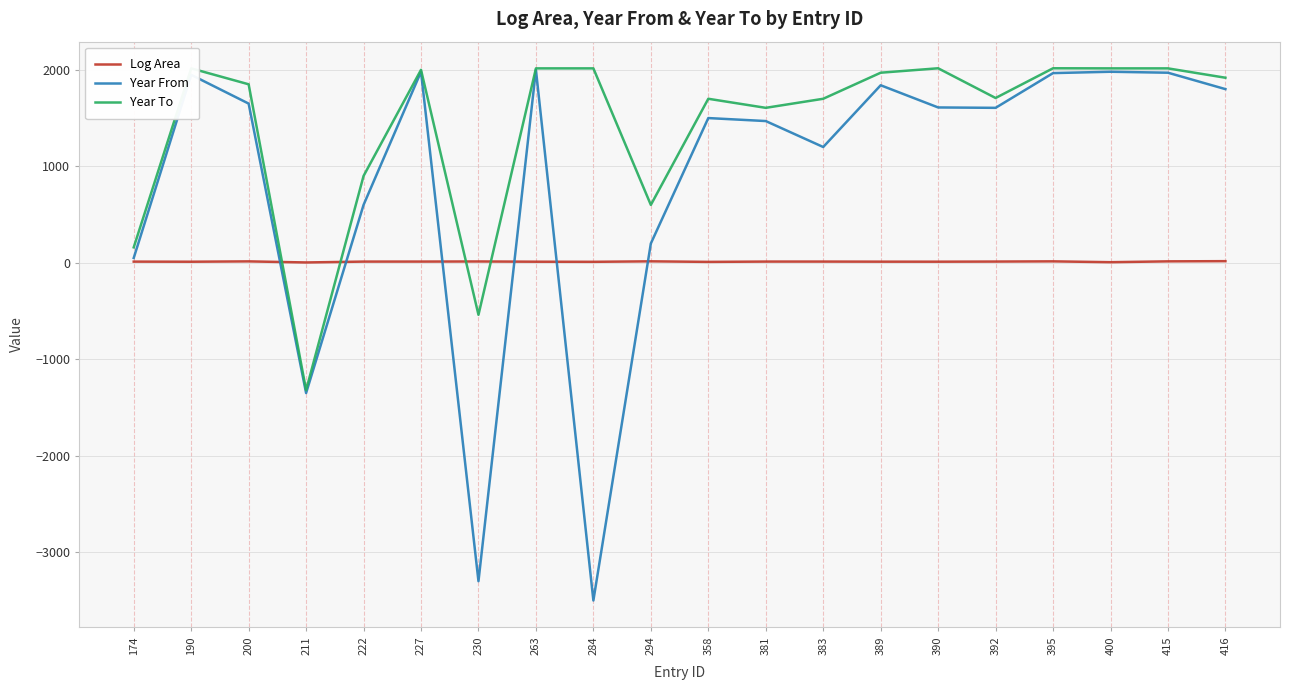

At which label is Year From closest to -750?

211